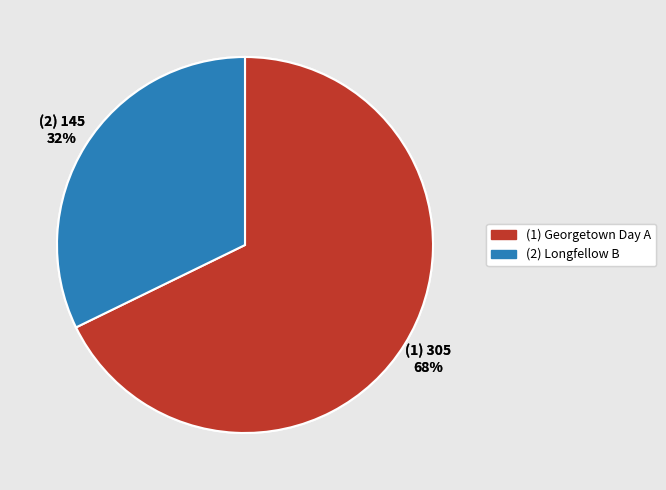

To the nearest percent, what is the difference between the largest and smallest slice percentages?

36%